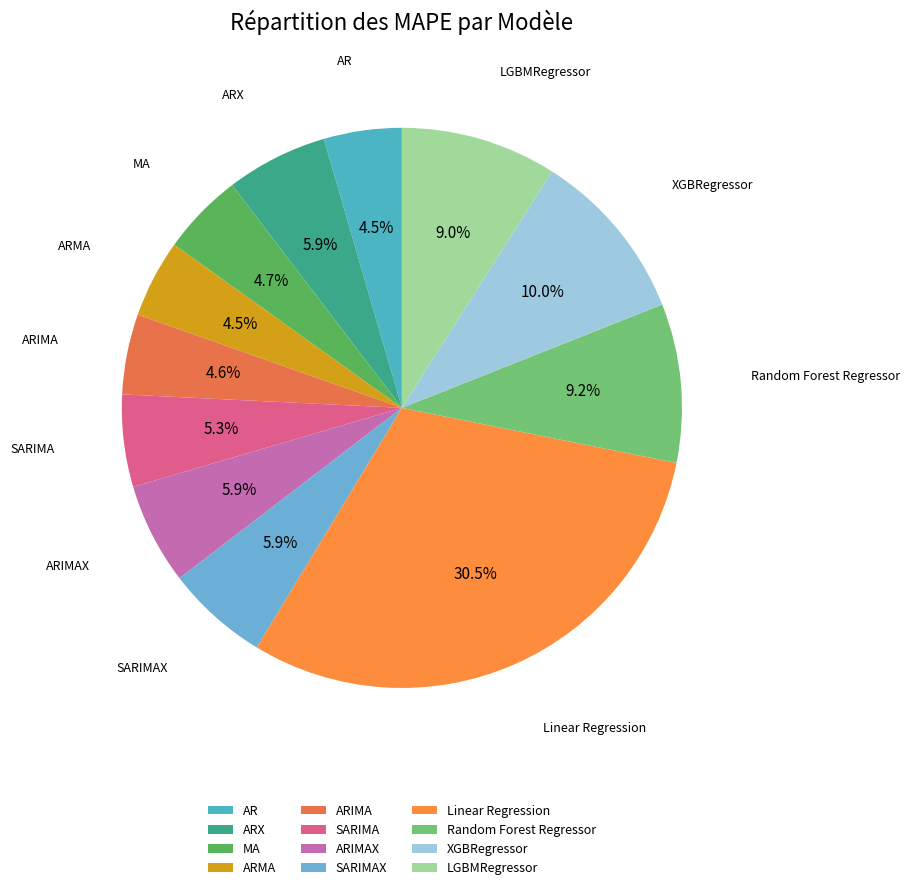

To the nearest percent, what portion does LGBMRegressor represent?

9%